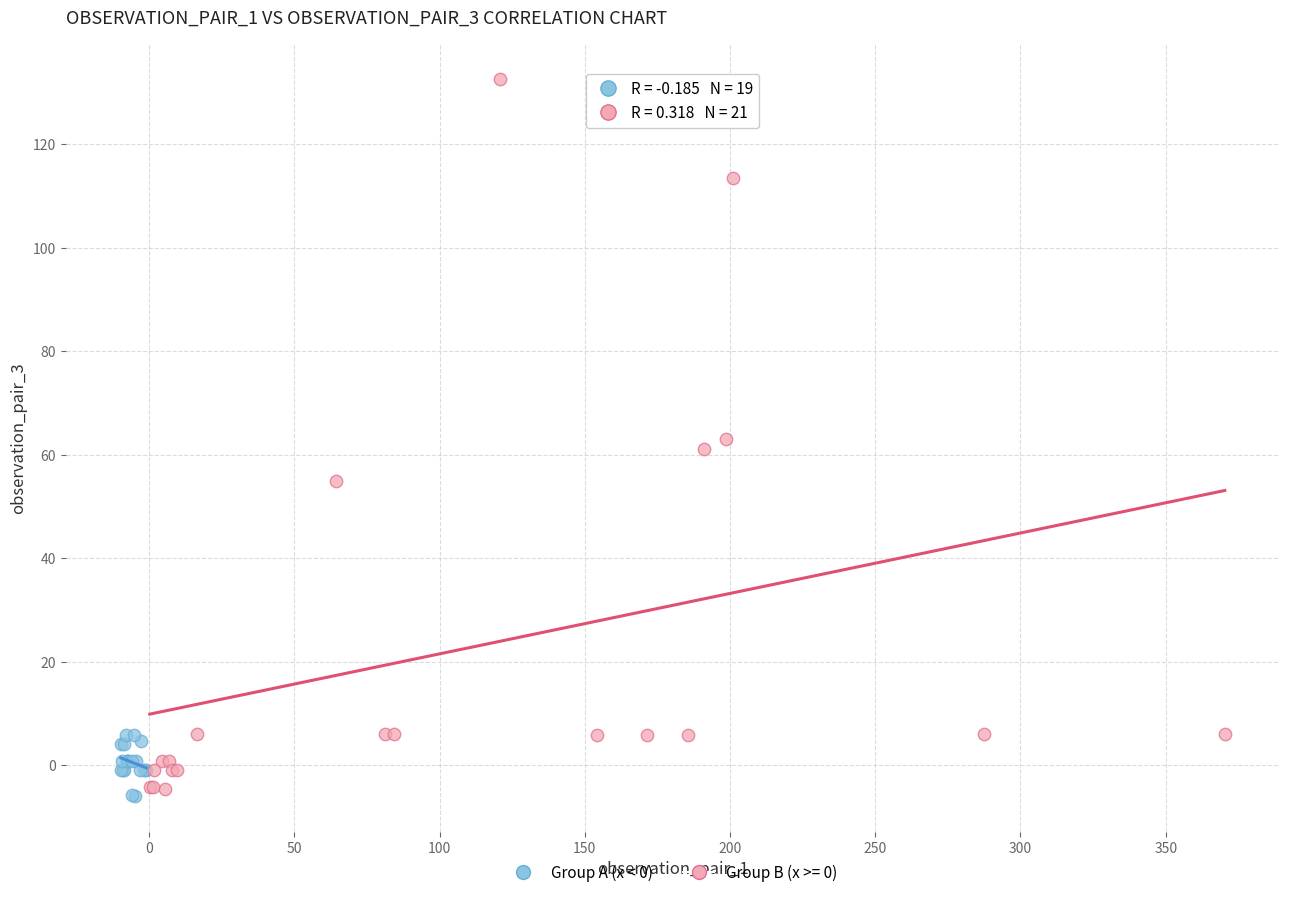

Which series reaches the maximum Y coordinate?

Group B (x >= 0)